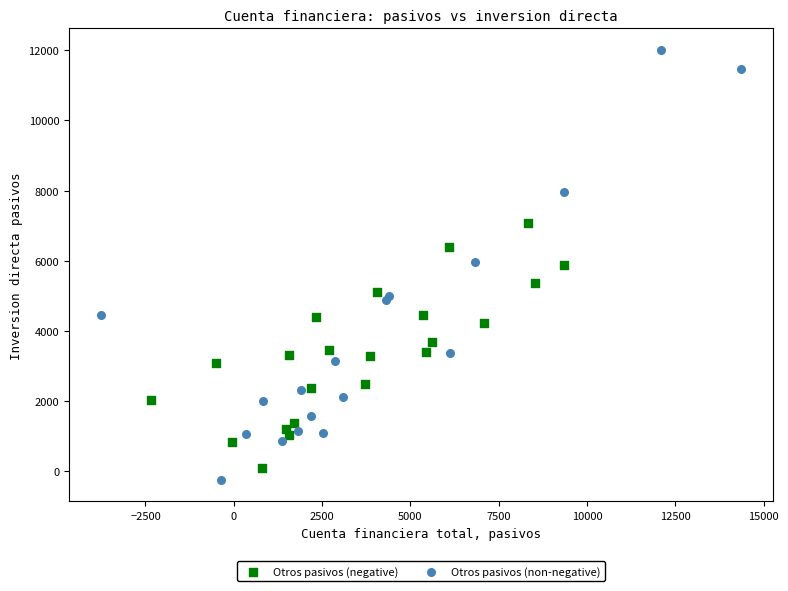

Which series has the largest Y range (max minus min)?

Otros pasivos (non-negative)